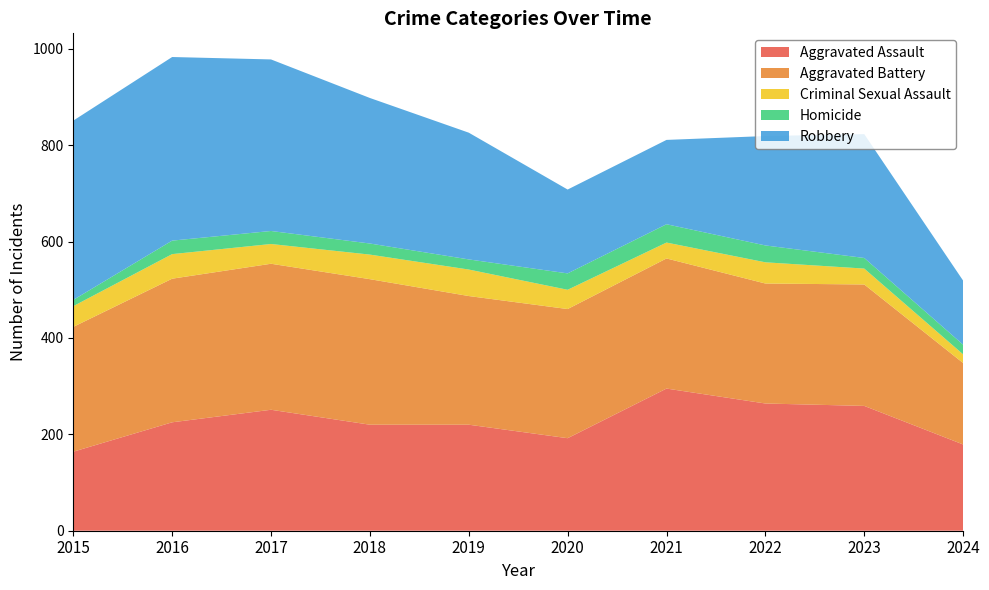

Reading right to left, list all the values displayed in this chart.

Aggravated Assault: 179	259	264	295	192	220	220	251	225	164
Aggravated Battery: 169	252	249	270	268	267	302	303	298	259
Criminal Sexual Assault: 18	33	44	33	40	55	51	41	51	43
Homicide: 20	22	35	38	34	21	23	27	28	13
Robbery: 133	257	227	175	174	263	302	356	381	372